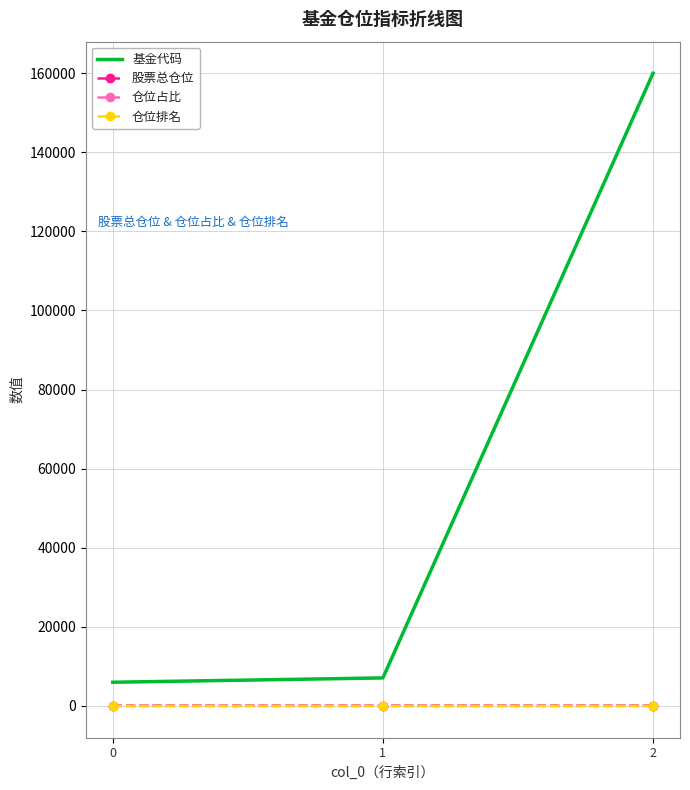

What is the spread (max minus min) of values at 0?

5992.5